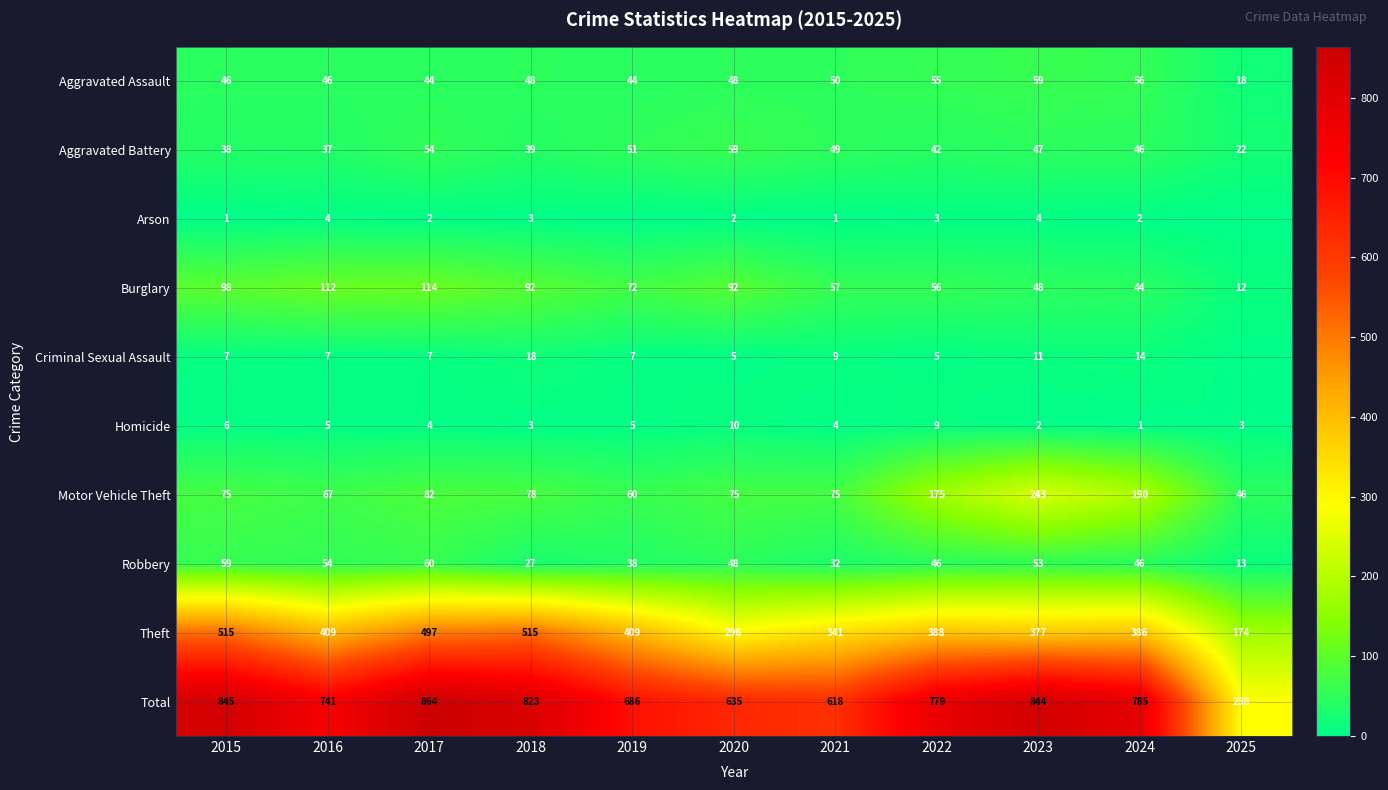

What is the spread (max minus min) of values at 2022?

776